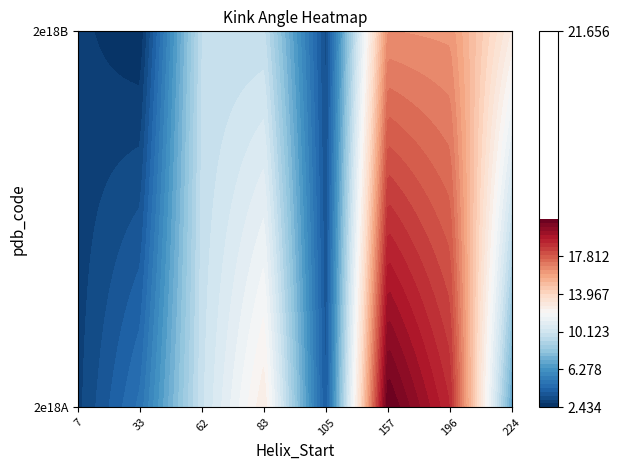

How many categories are shown in the chart?

8